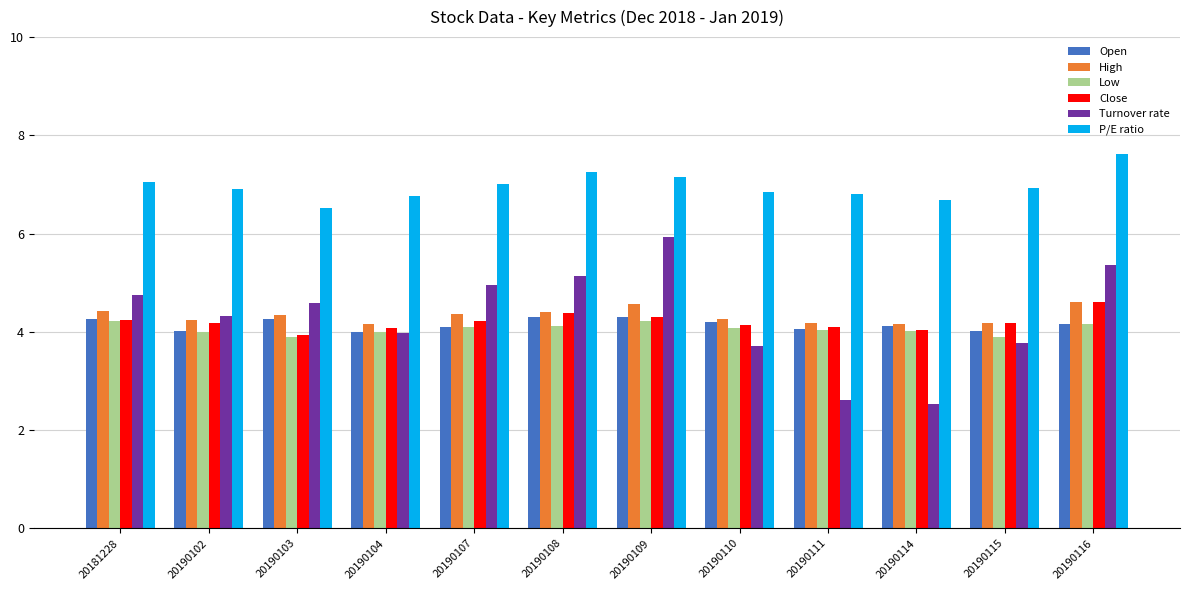

Does the chart contain stacked bars?

No